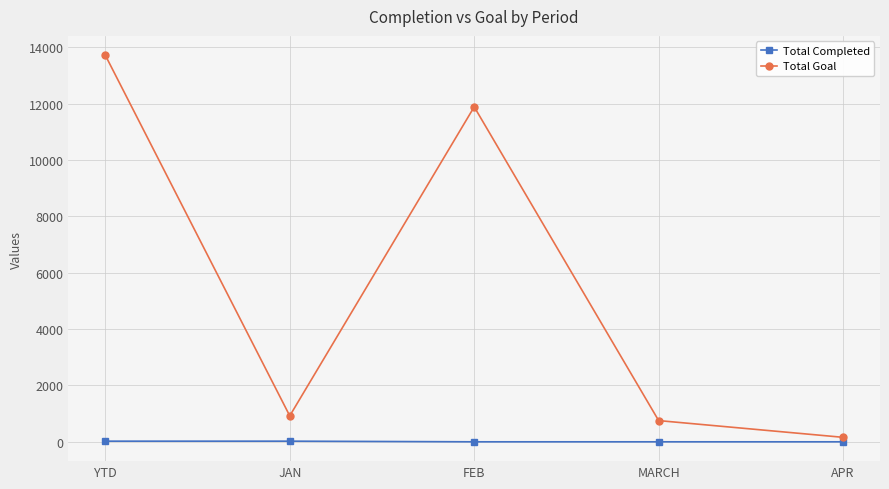

Is it true that Total Goal equals 15685 at FEB?

False